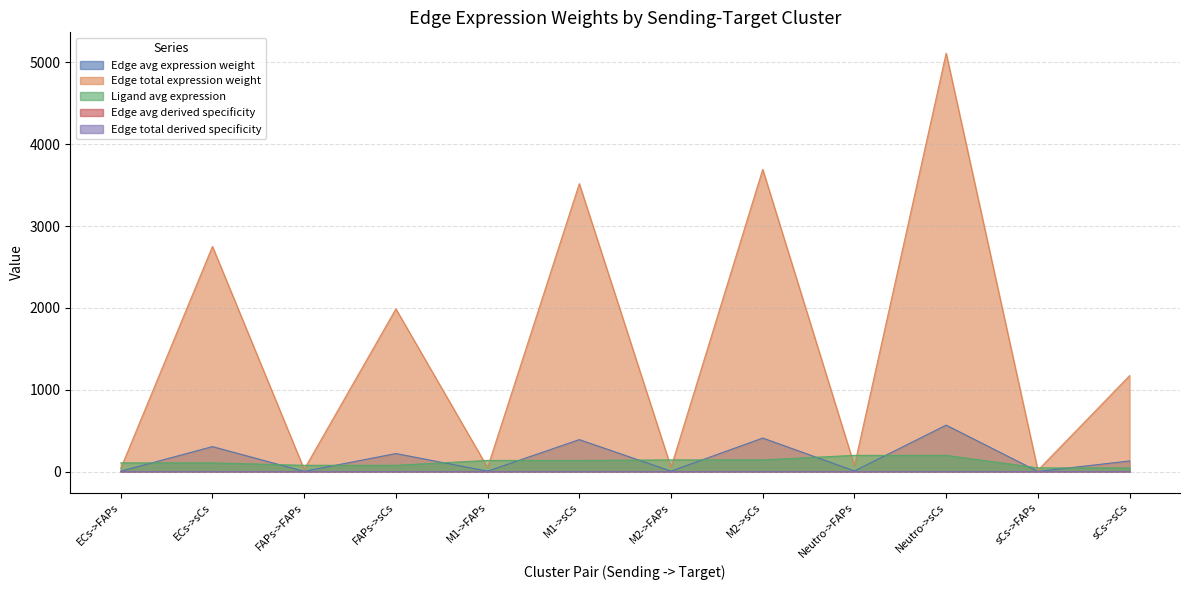

What are all the series names shown in the legend?

Edge avg expression weight, Edge total expression weight, Ligand avg expression, Edge avg derived specificity, Edge total derived specificity